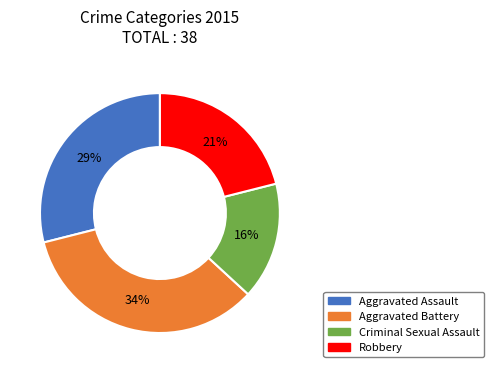

Is it true that Criminal Sexual Assault is 25% of the pie?

False